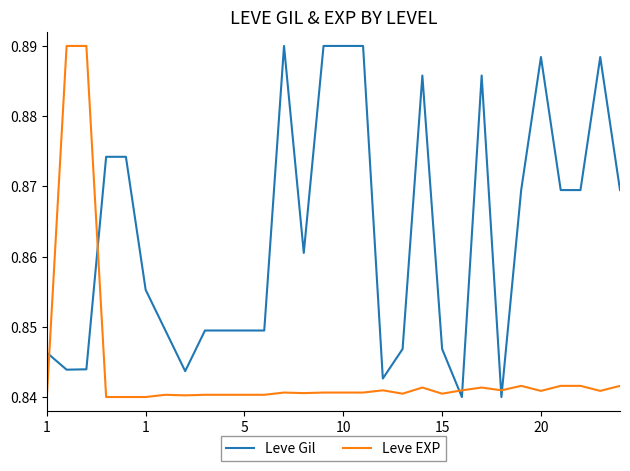

Which series has the largest total across all categories?

Leve Gil